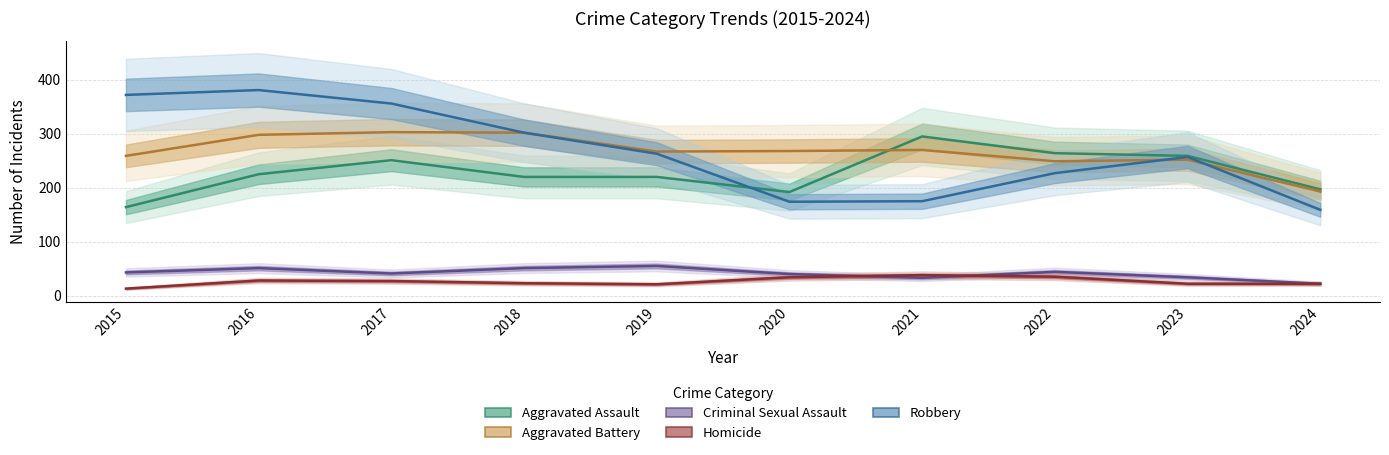

At which label is Criminal Sexual Assault closest to 38?

2020